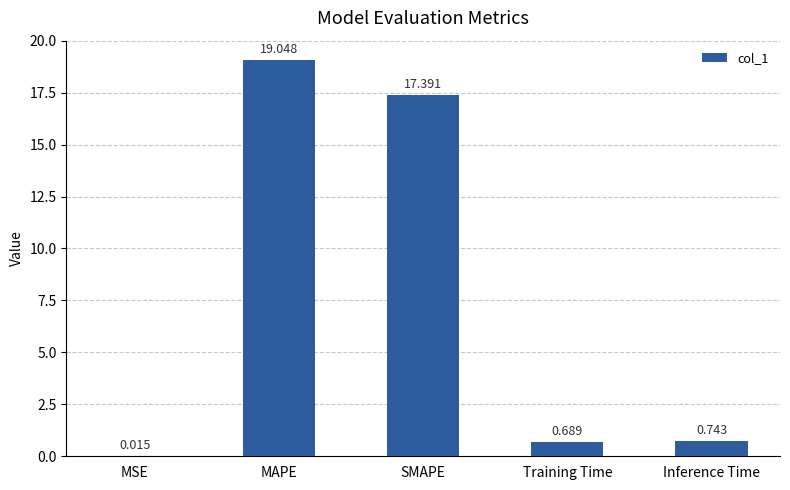

Which category has the highest value across all series?

MAPE